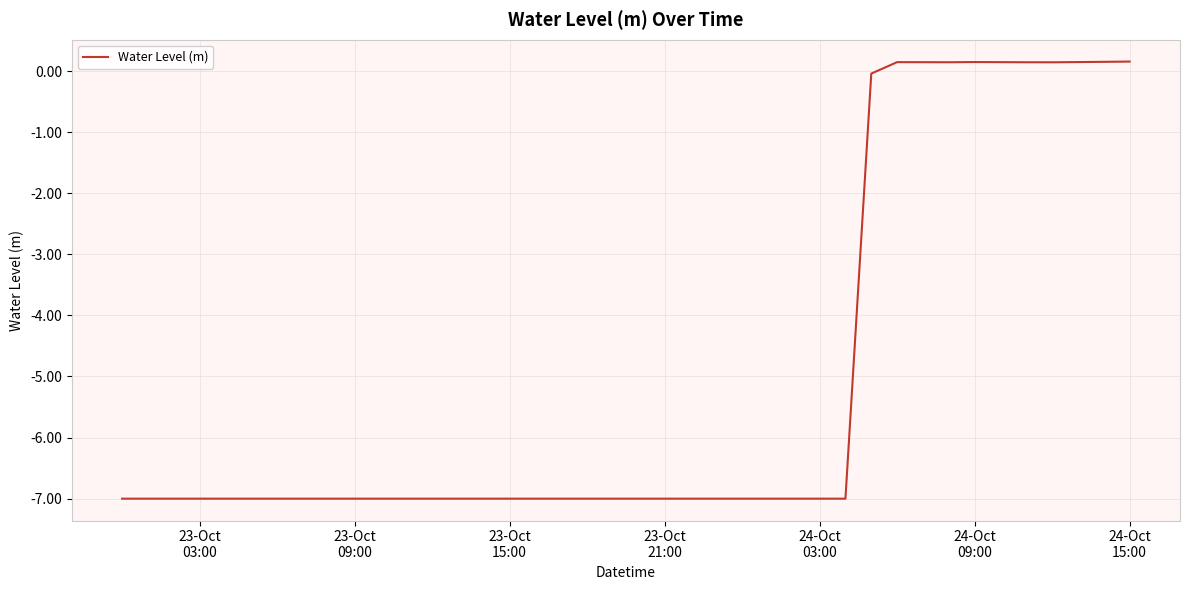

What is the minimum value shown in the chart?

-7.0